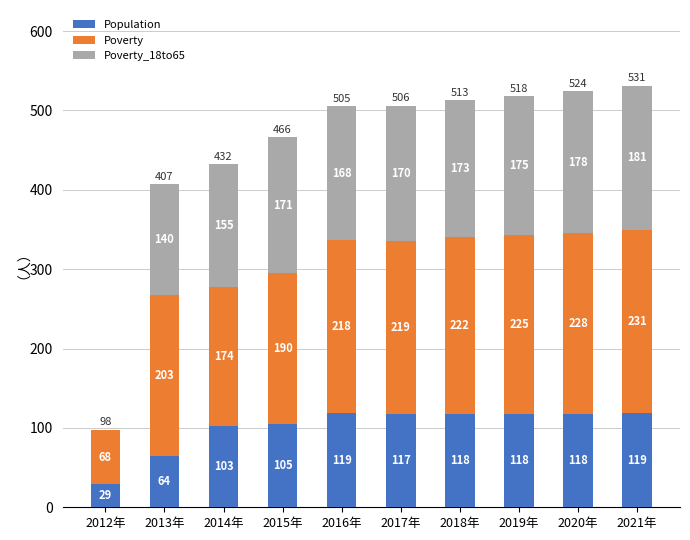

True or false: Population has a value of 119 at 2016年.

True